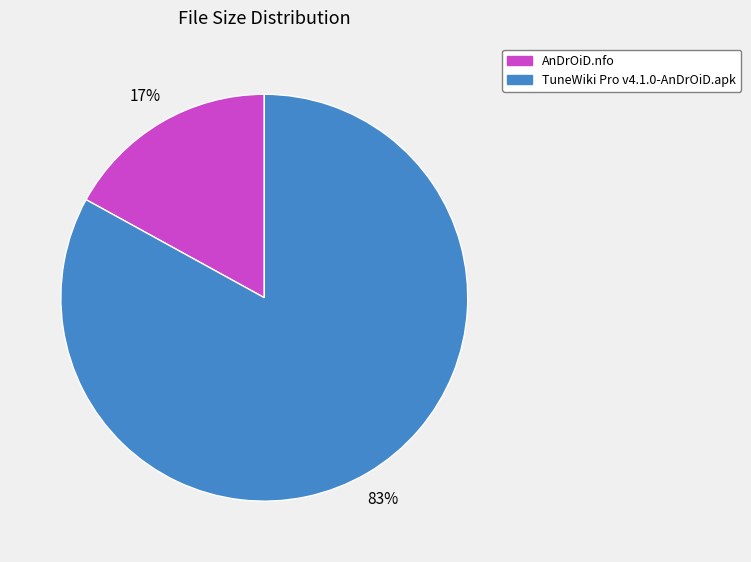

To the nearest percent, what percentage of the pie is TuneWiki Pro v4.1.0-AnDrOiD.apk?

83%